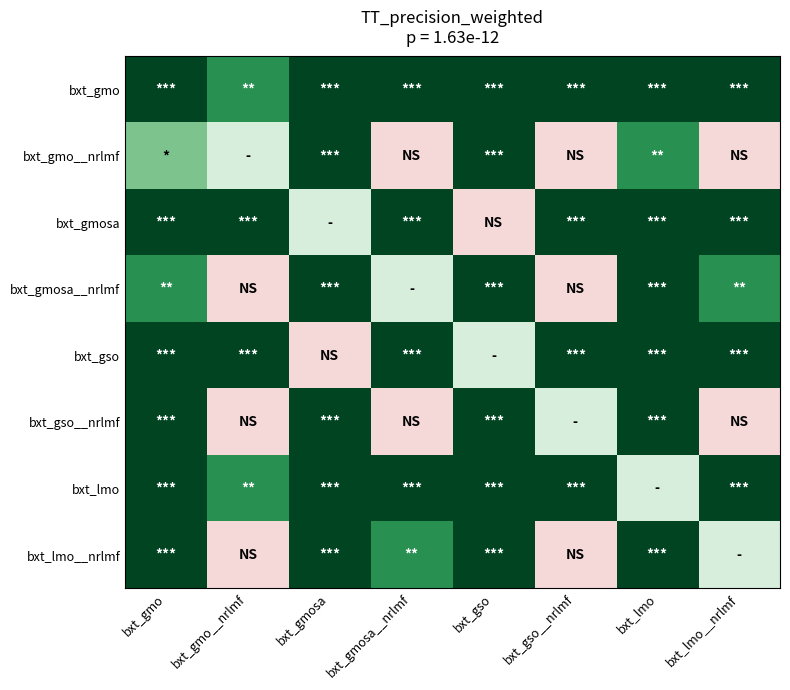

Reading left to right, list all the values displayed in this chart.

bxt_gmo: bxt_gmo=1.0	bxt_gmo__nrlmf=0.6	bxt_gmosa=1.0	bxt_gmosa__nrlmf=1.0	bxt_gso=1.0	bxt_gso__nrlmf=1.0	bxt_lmo=1.0	bxt_lmo__nrlmf=1.0
bxt_gmo__nrlmf: bxt_gmo=0.3	bxt_gmo__nrlmf=0.0	bxt_gmosa=1.0	bxt_gmosa__nrlmf=-0.4	bxt_gso=1.0	bxt_gso__nrlmf=-0.4	bxt_lmo=0.6	bxt_lmo__nrlmf=-0.4
bxt_gmosa: bxt_gmo=1.0	bxt_gmo__nrlmf=1.0	bxt_gmosa=0.0	bxt_gmosa__nrlmf=1.0	bxt_gso=-0.4	bxt_gso__nrlmf=1.0	bxt_lmo=1.0	bxt_lmo__nrlmf=1.0
bxt_gmosa__nrlmf: bxt_gmo=0.6	bxt_gmo__nrlmf=-0.4	bxt_gmosa=1.0	bxt_gmosa__nrlmf=0.0	bxt_gso=1.0	bxt_gso__nrlmf=-0.4	bxt_lmo=1.0	bxt_lmo__nrlmf=0.6
bxt_gso: bxt_gmo=1.0	bxt_gmo__nrlmf=1.0	bxt_gmosa=-0.4	bxt_gmosa__nrlmf=1.0	bxt_gso=0.0	bxt_gso__nrlmf=1.0	bxt_lmo=1.0	bxt_lmo__nrlmf=1.0
bxt_gso__nrlmf: bxt_gmo=1.0	bxt_gmo__nrlmf=-0.4	bxt_gmosa=1.0	bxt_gmosa__nrlmf=-0.4	bxt_gso=1.0	bxt_gso__nrlmf=0.0	bxt_lmo=1.0	bxt_lmo__nrlmf=-0.4
bxt_lmo: bxt_gmo=1.0	bxt_gmo__nrlmf=0.6	bxt_gmosa=1.0	bxt_gmosa__nrlmf=1.0	bxt_gso=1.0	bxt_gso__nrlmf=1.0	bxt_lmo=0.0	bxt_lmo__nrlmf=1.0
bxt_lmo__nrlmf: bxt_gmo=1.0	bxt_gmo__nrlmf=-0.4	bxt_gmosa=1.0	bxt_gmosa__nrlmf=0.6	bxt_gso=1.0	bxt_gso__nrlmf=-0.4	bxt_lmo=1.0	bxt_lmo__nrlmf=0.0